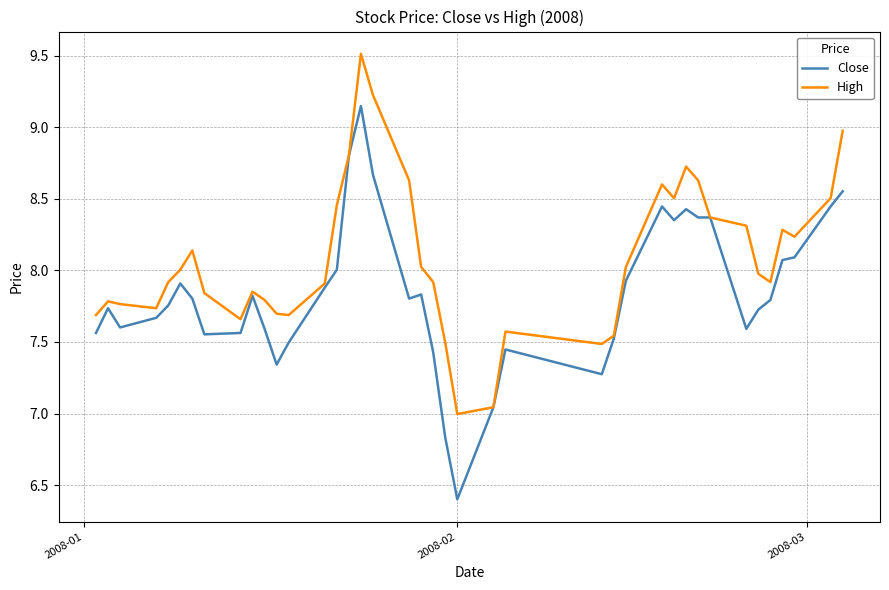

How many lines are shown in the chart?

2